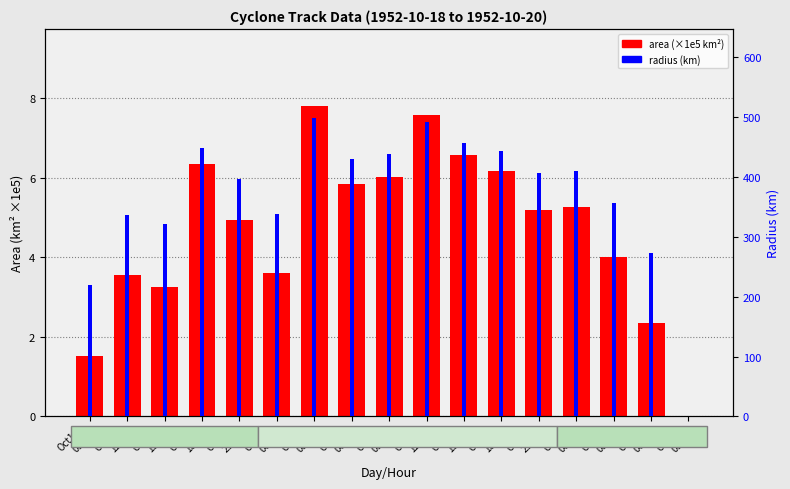

What is the value of the area (×1e5 km²) bar at the 6th from the left?

3.6